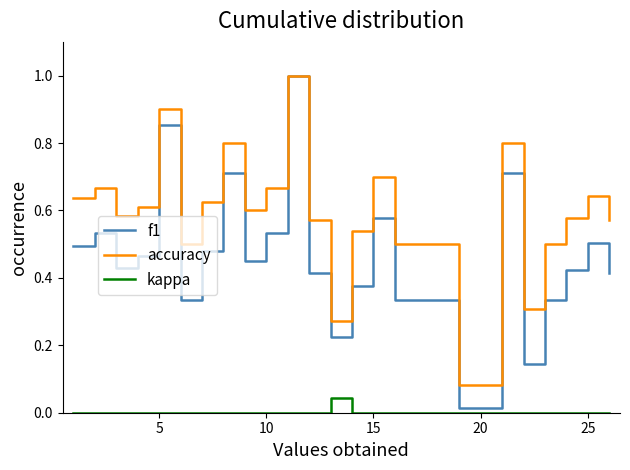

True or false: accuracy and kappa cross at least once.

False